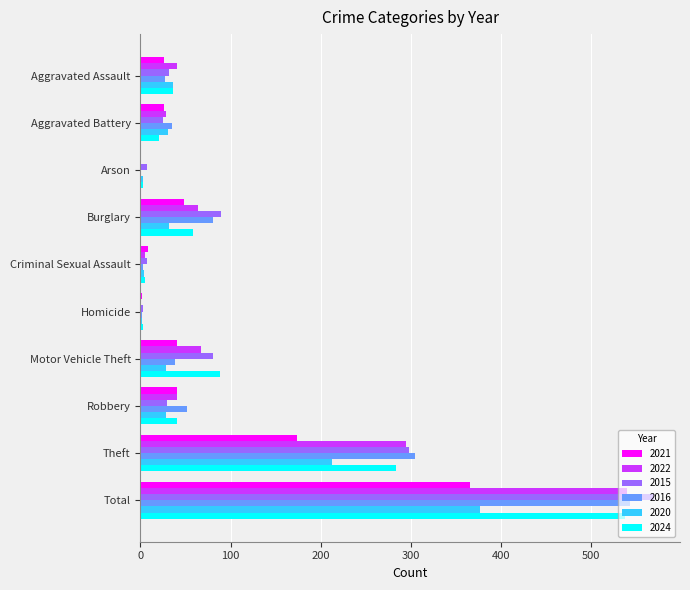

Which series has the widest spread of values?

2015